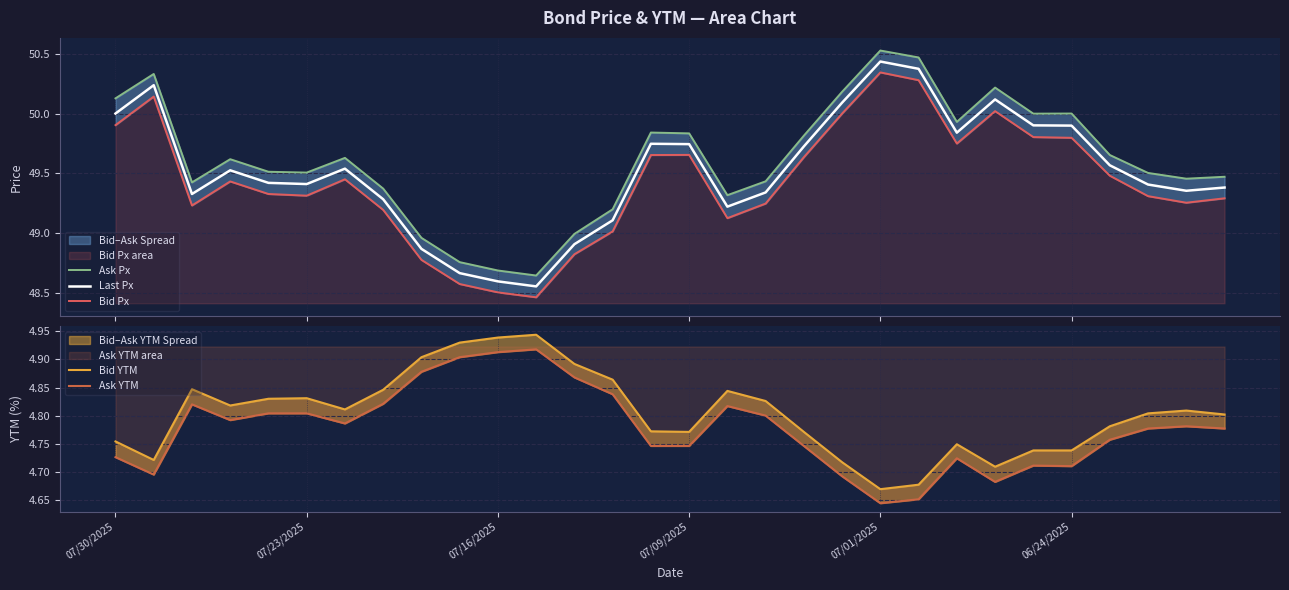

Is the value of Ask Px at 19 greater than the value of Ask YTM at 20?

Yes